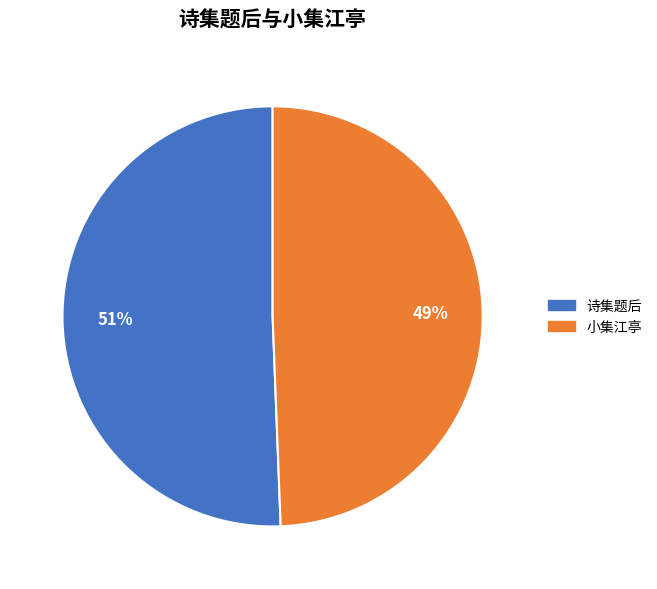

Is there any slice that represents more than half of the pie?

Yes